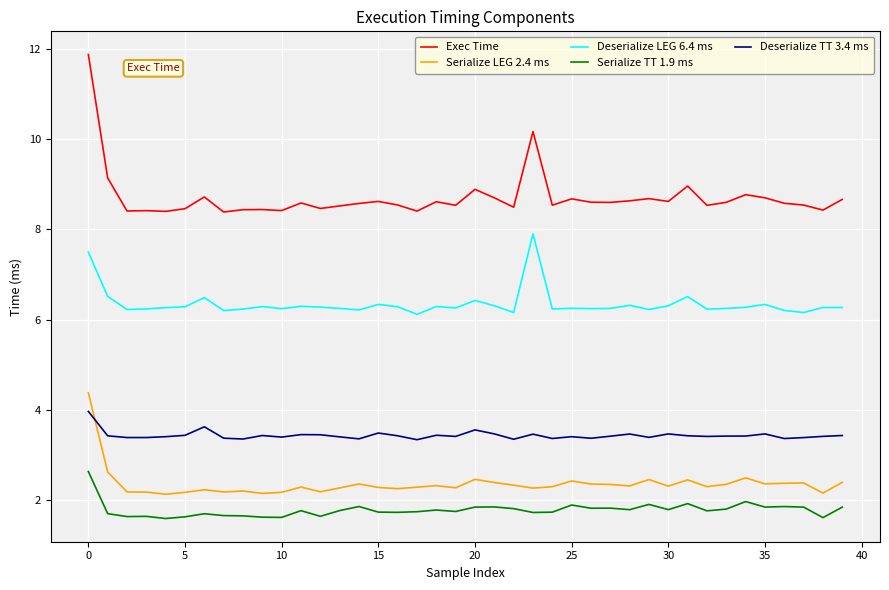

Which series has the largest total across all categories?

Exec Time